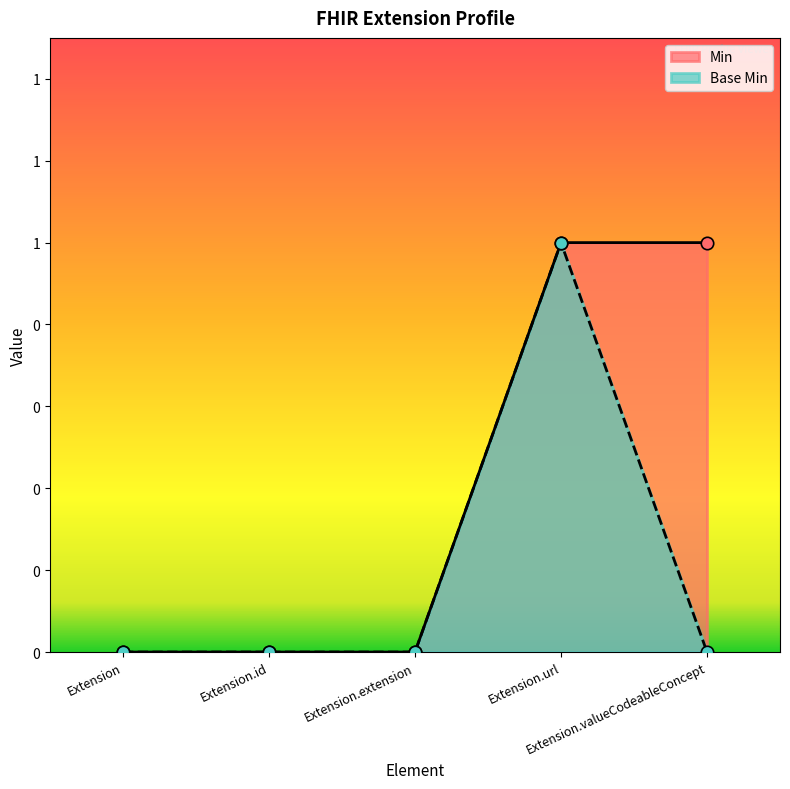

Which series has the widest spread of Y values?

Min